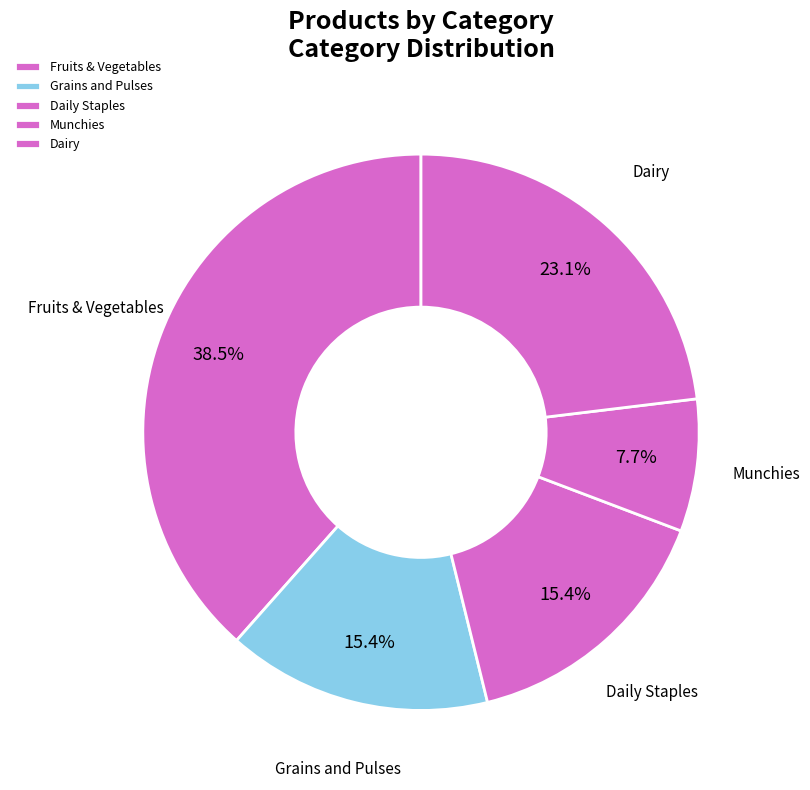

True or false: Grains and Pulses accounts for 15% of the total.

True